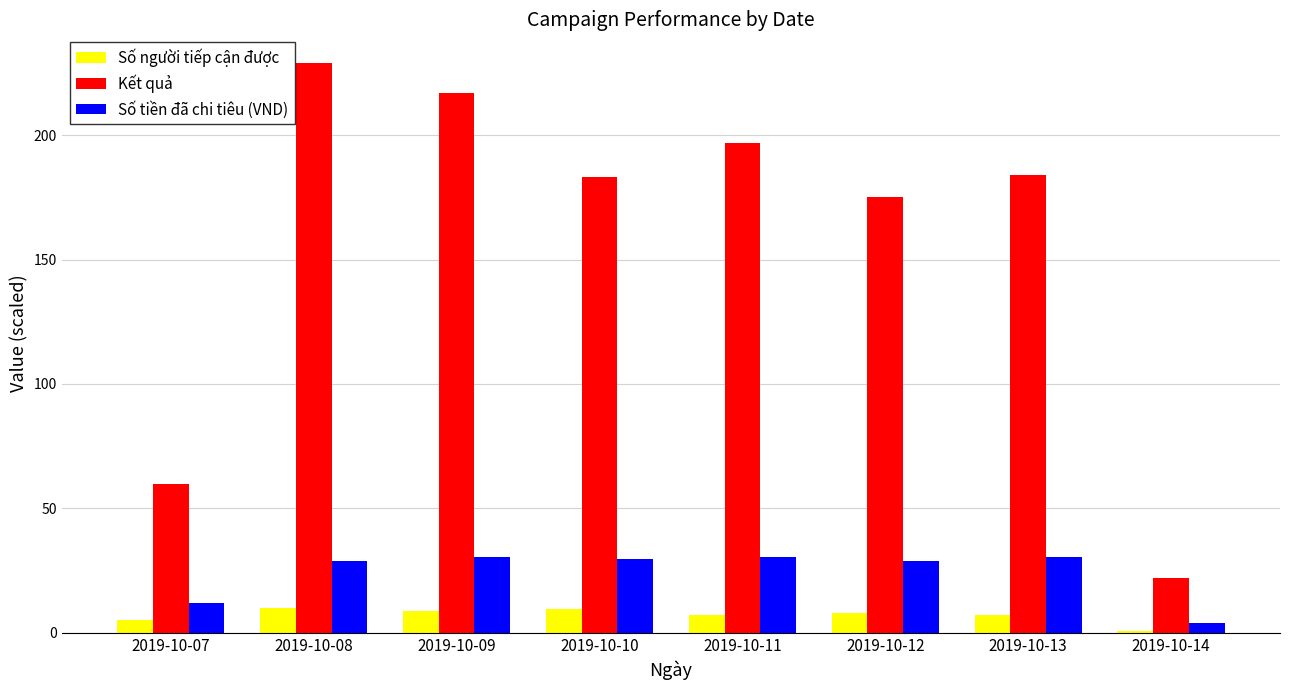

The value of Kết quả at 2019-10-12 is 284.5. True or false?

False